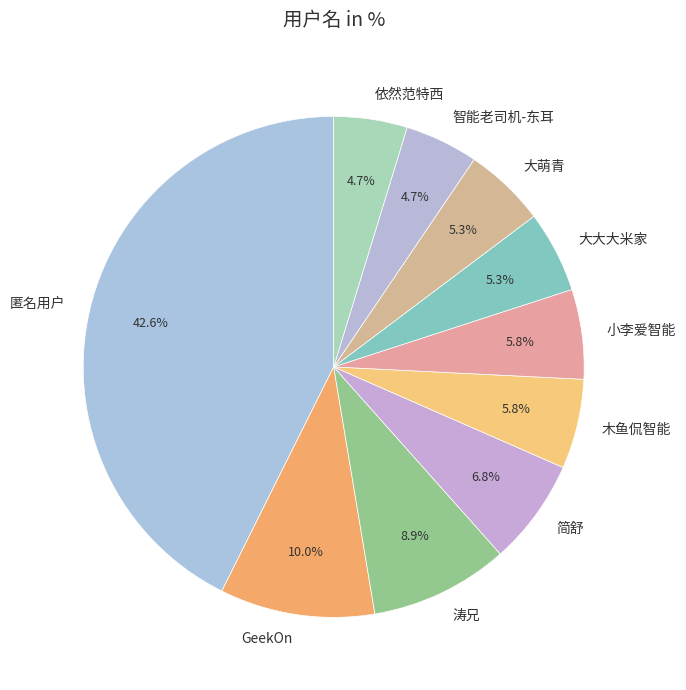

Is there a majority slice in this chart?

No